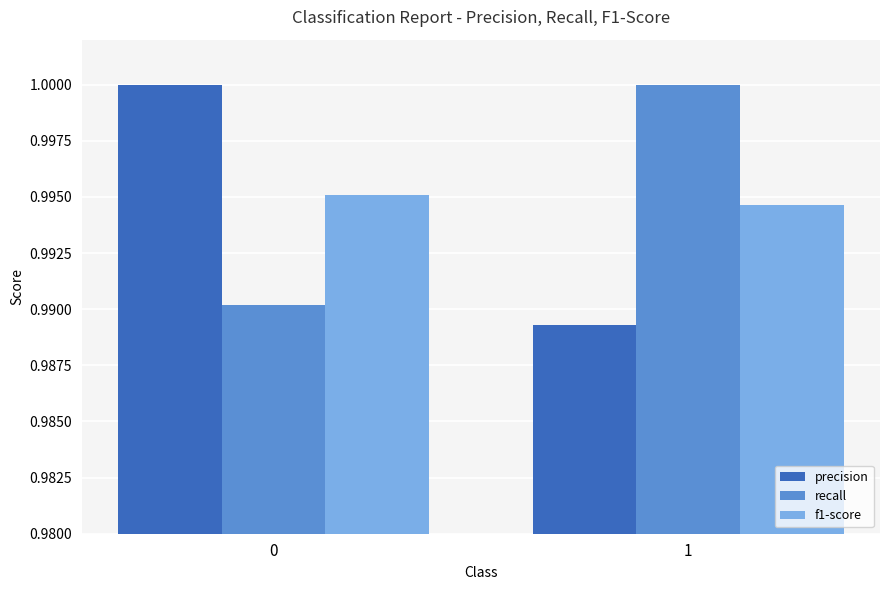

What is the sum of all f1-score values?

2.0